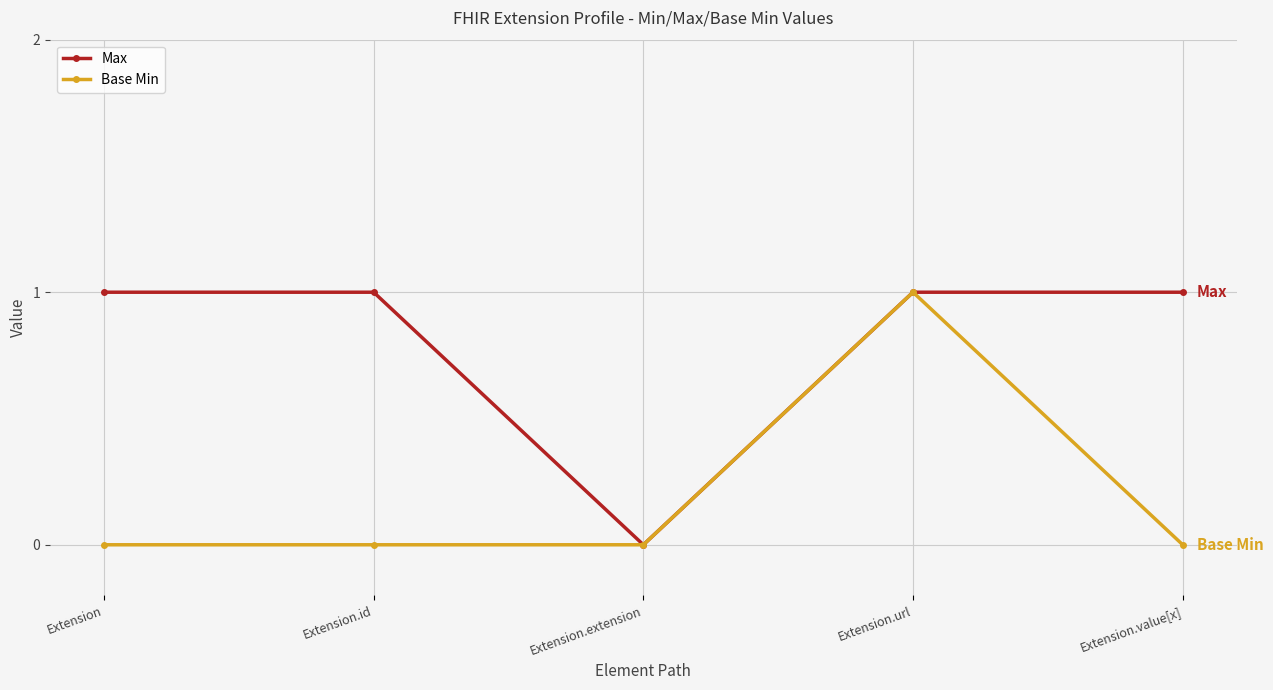

Reading left to right, what are all the values shown in this chart?

Max: Extension=1	Extension.id=1	Extension.extension=0	Extension.url=1	Extension.value[x]=1
Base Min: Extension=0	Extension.id=0	Extension.extension=0	Extension.url=1	Extension.value[x]=0